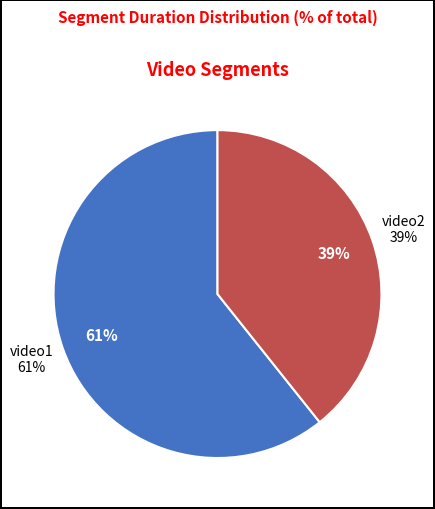

Is there a majority slice in this chart?

Yes